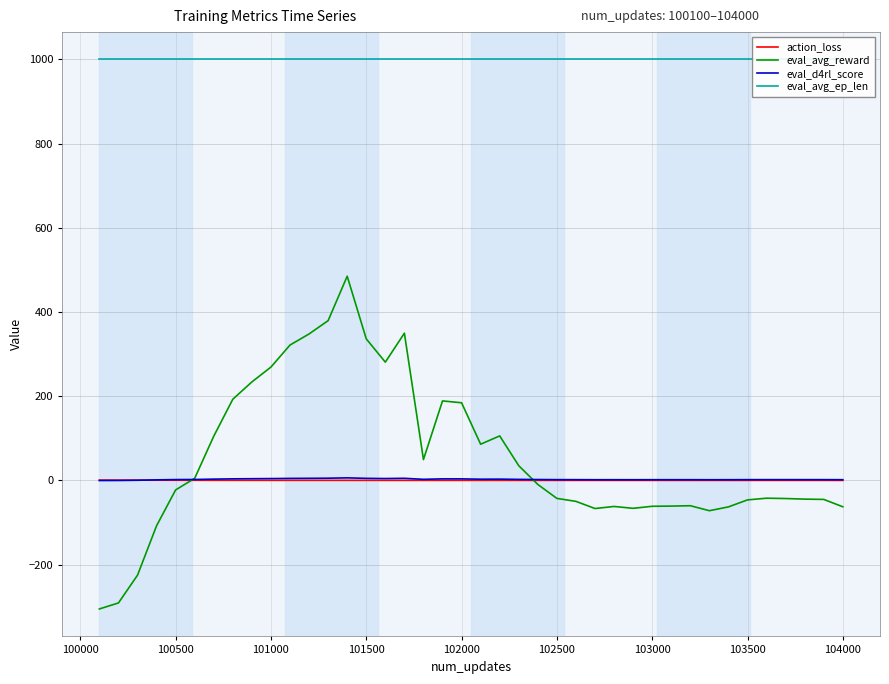

What is the average value of the eval_d4rl_score series?

2.7